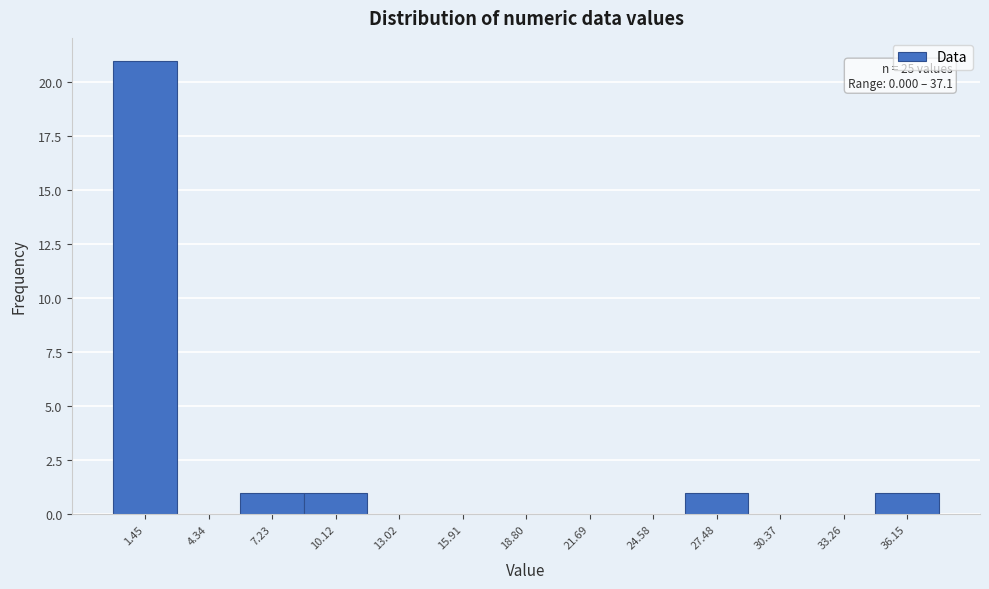

Over which range of the x-axis is the bar tallest?

0.0 to 3.0